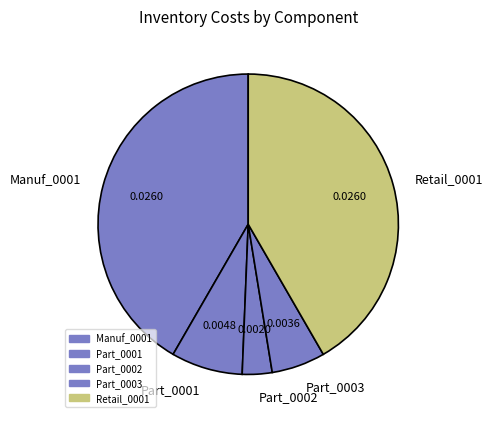

Is there a majority slice in this chart?

No